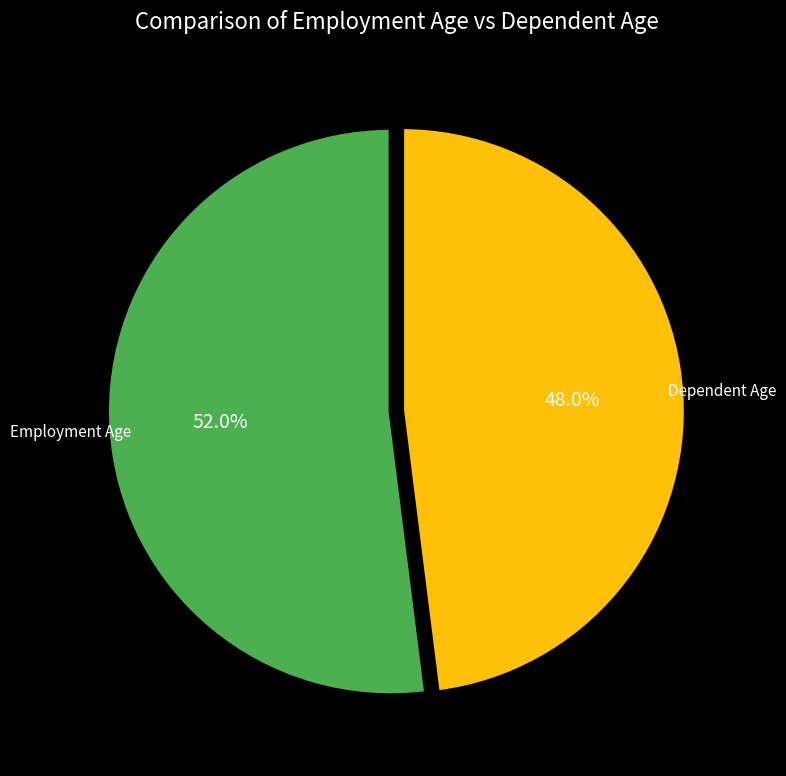

Does any single category account for the majority?

Yes